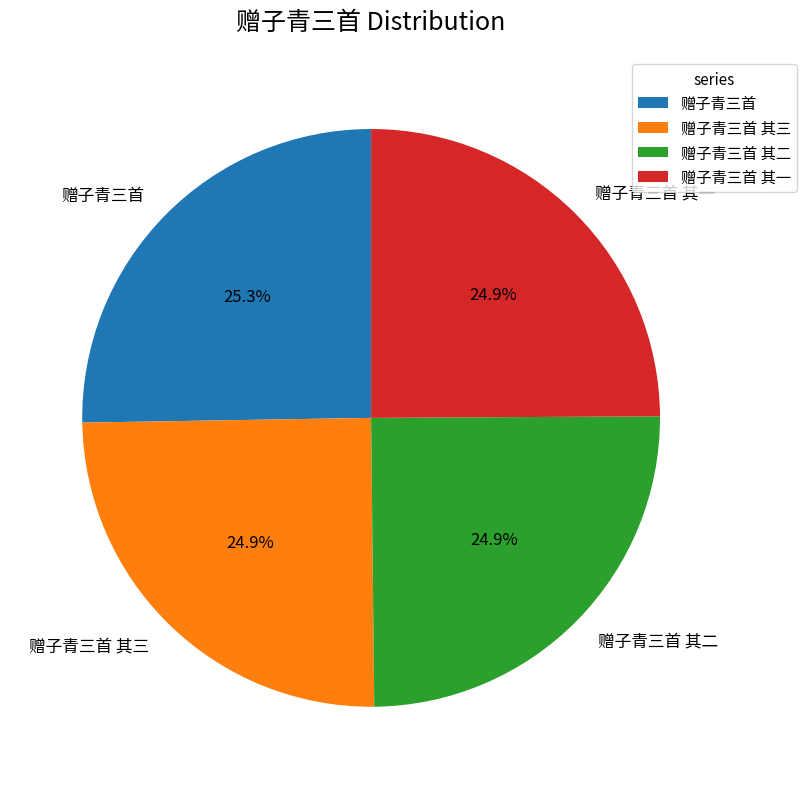

What portion of the pie excludes 赠子青三首 其二?

75.1%